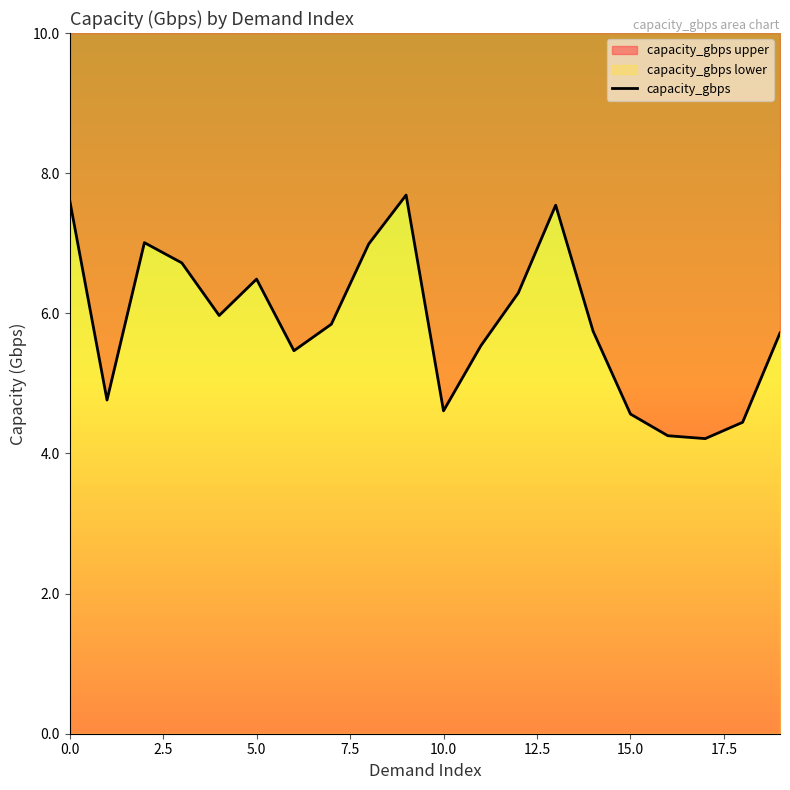

The value at 9 is 13.3. True or false?

False